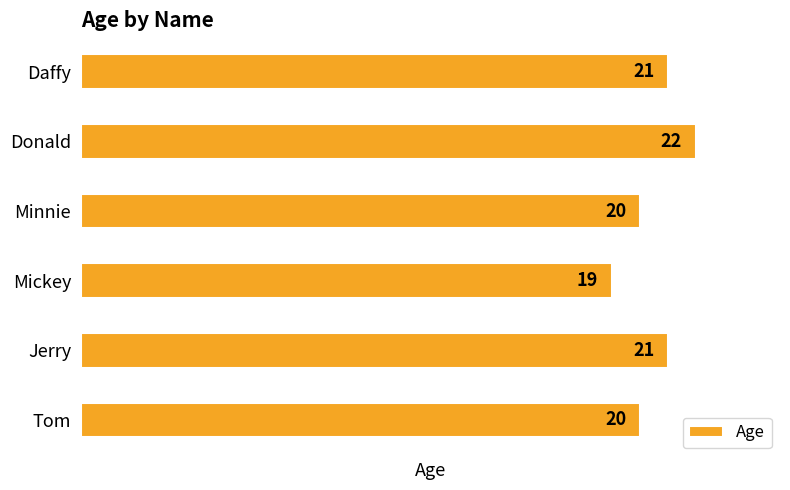

What is the change in value from Tom to Jerry?

+1